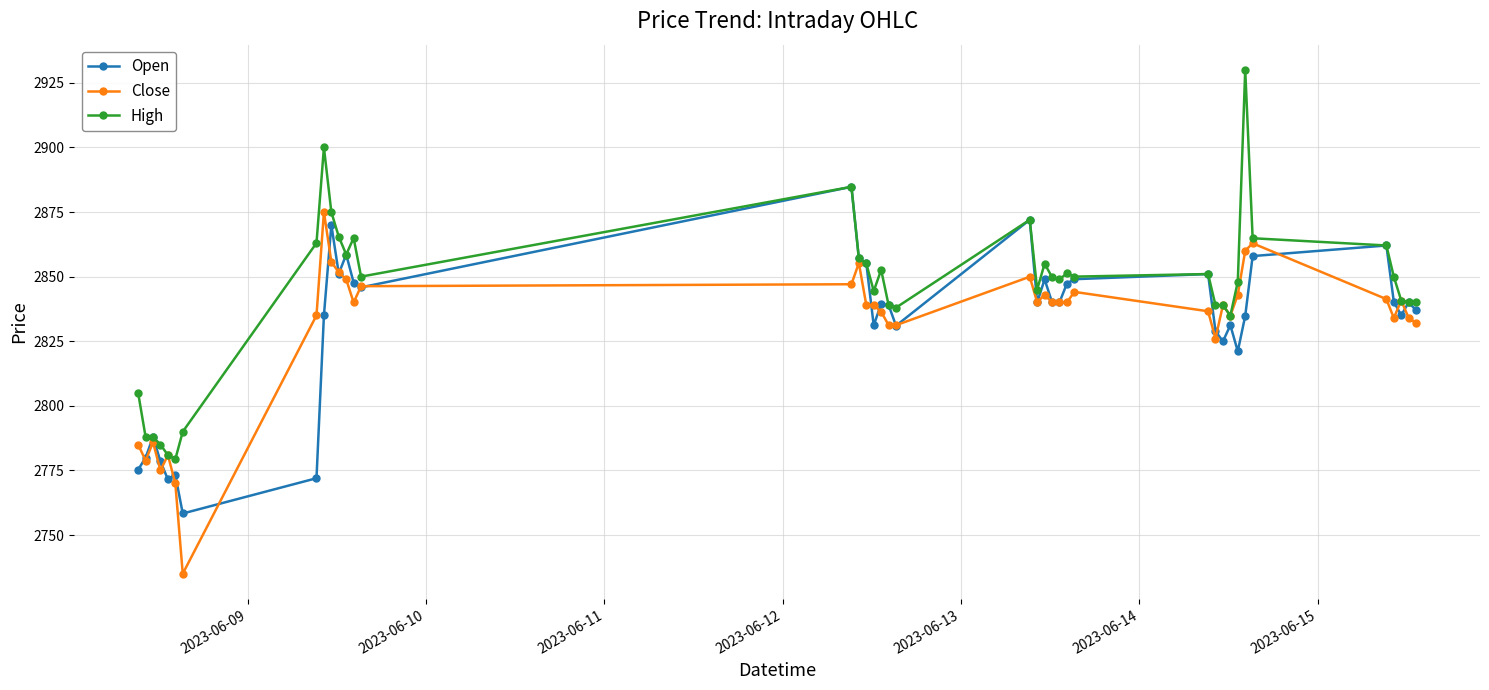

What is the difference between the second highest and second lowest values in the Close series?

92.9